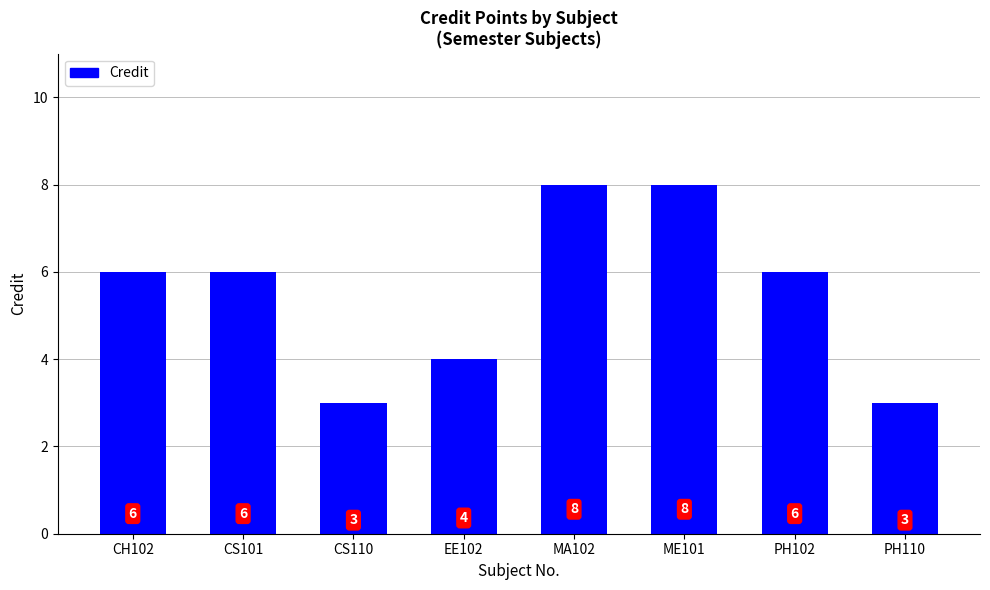

Is it true that the value at CS101 is 6?

True